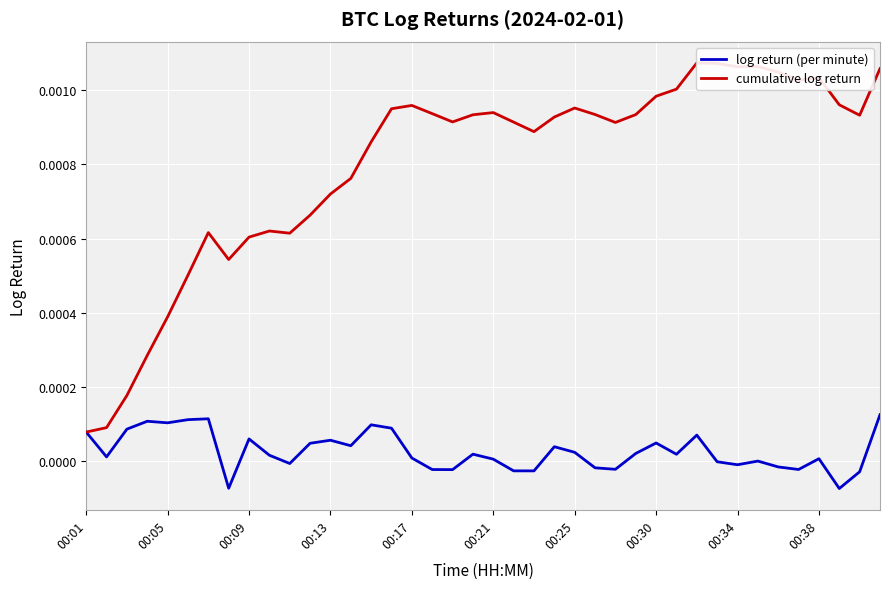

Count the number of categories in the chart.

40